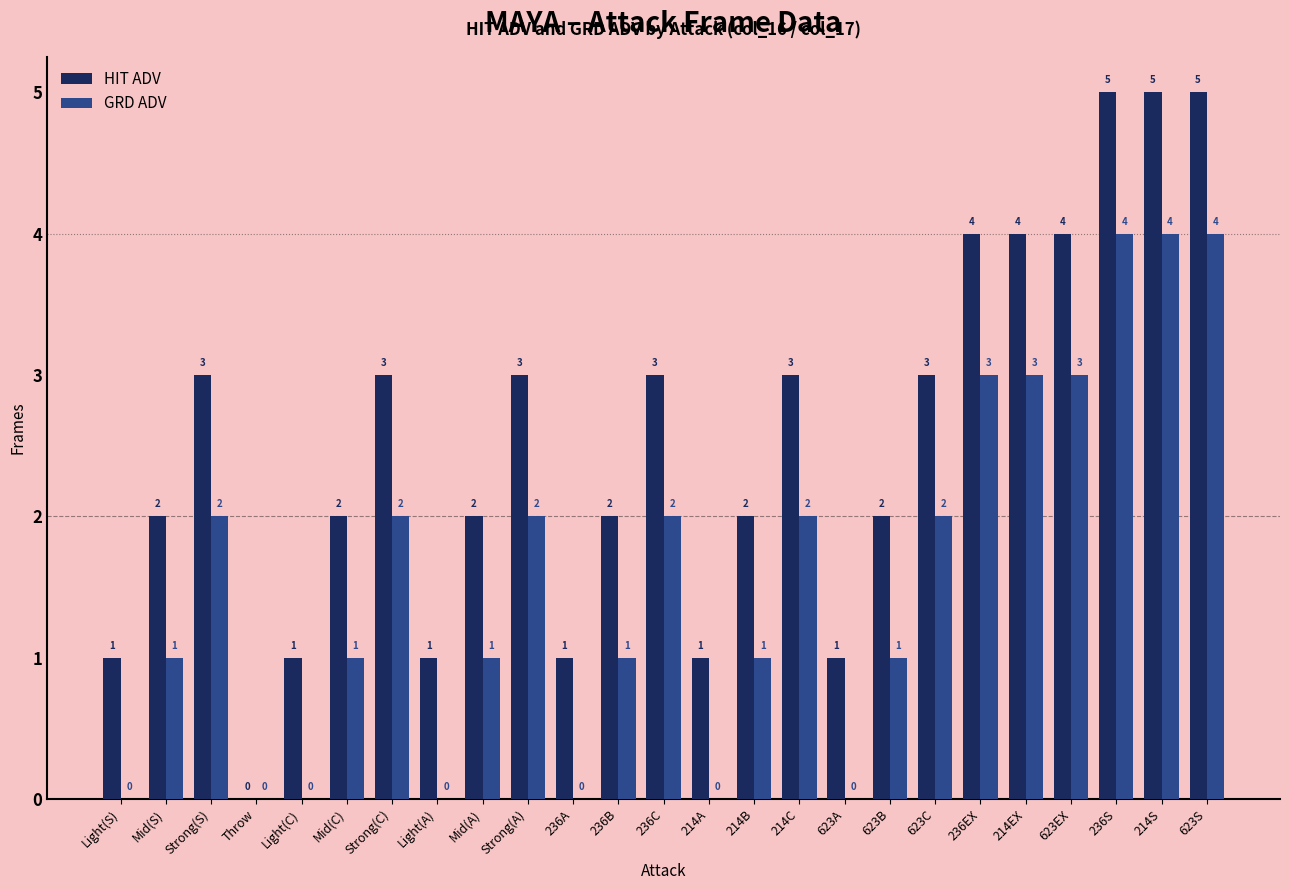

Count the number of data series in this chart.

2